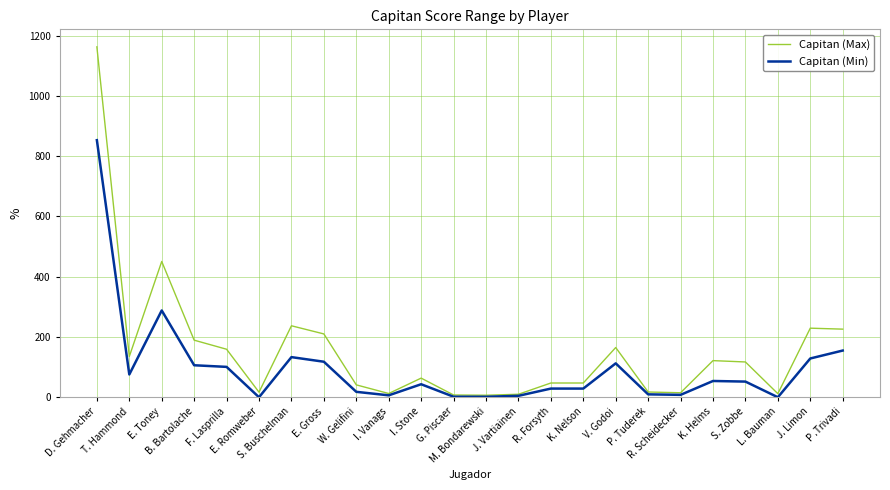

Does the chart have visible grid lines?

Yes